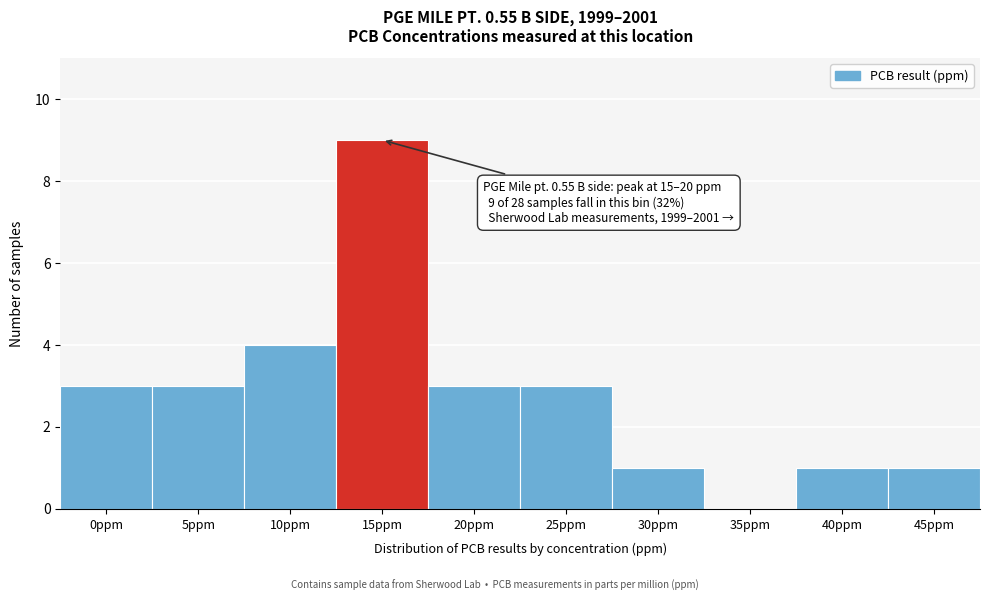

Reading left to right, transcribe all the data shown in this chart.

0ppm=3	5ppm=3	10ppm=4	15ppm=9	20ppm=3	25ppm=3	30ppm=1	35ppm=0	40ppm=1	45ppm=1